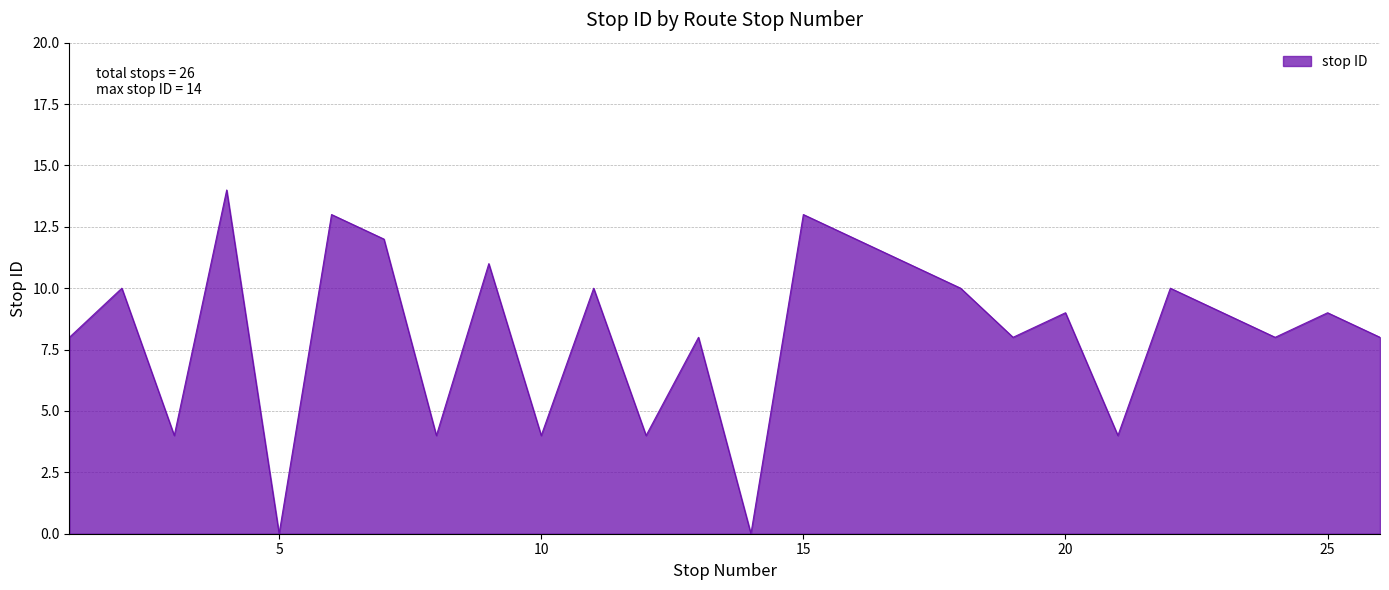

What is the difference between the maximum and minimum values?

14